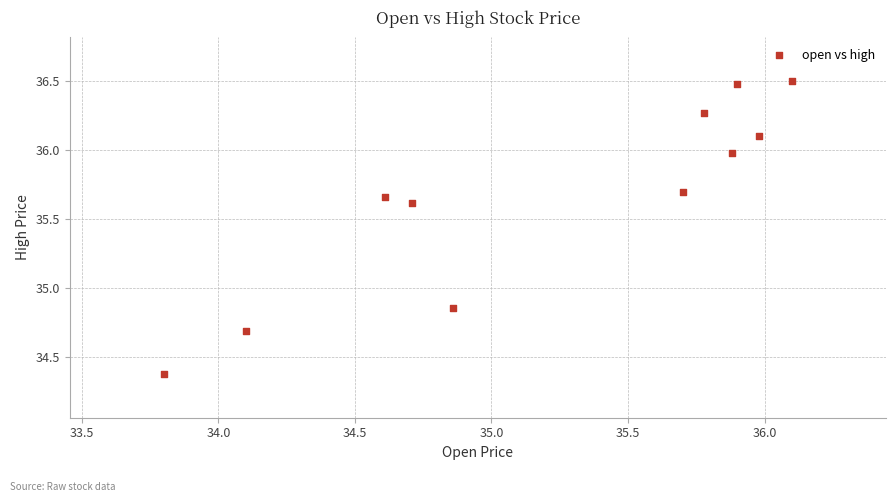

What is the average X value?

35.2